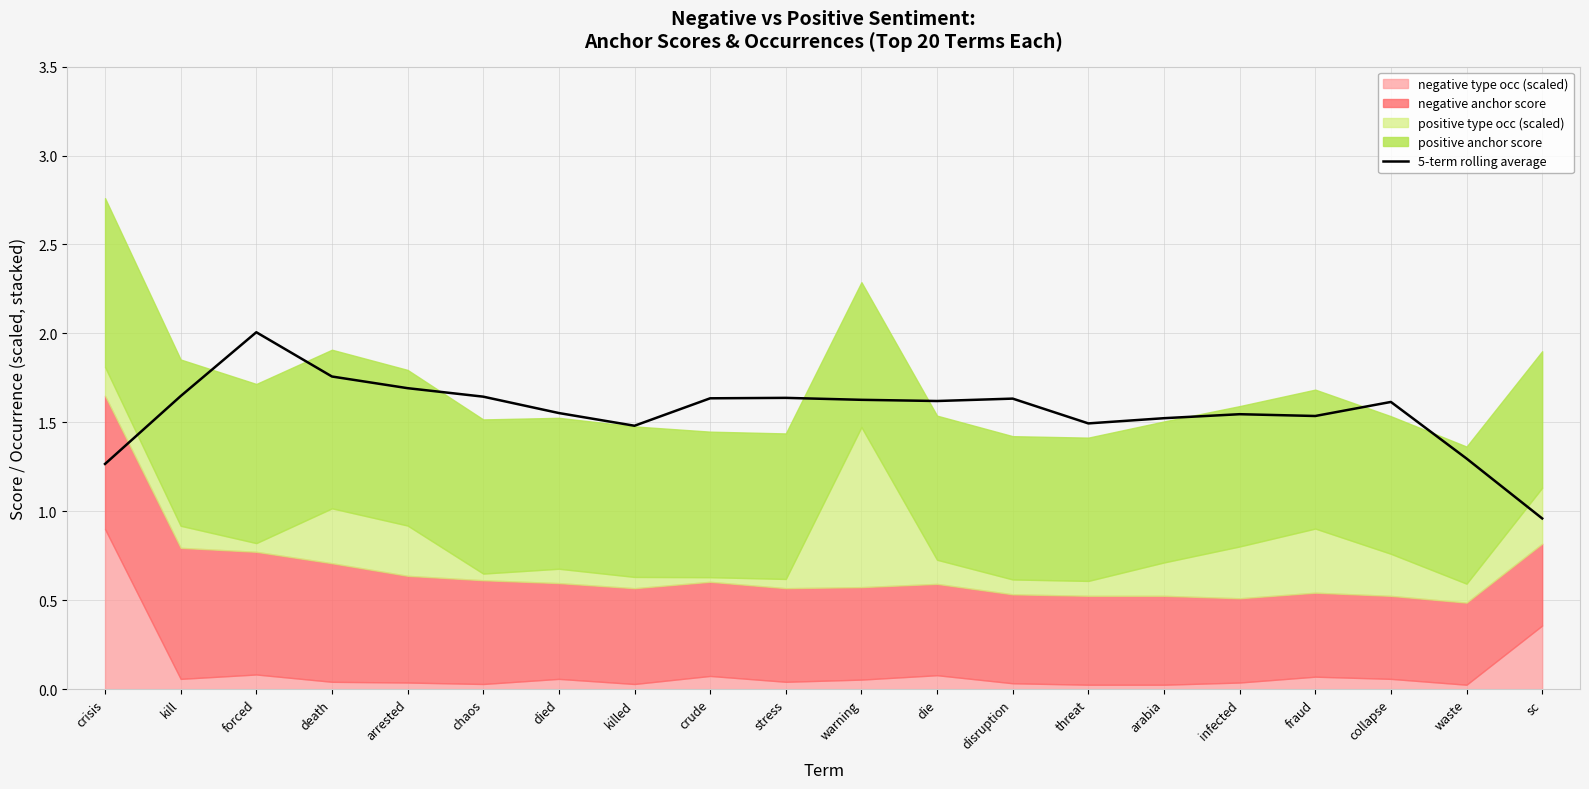

The 5-term rolling average series shows 0.9 at stress. True or false?

False